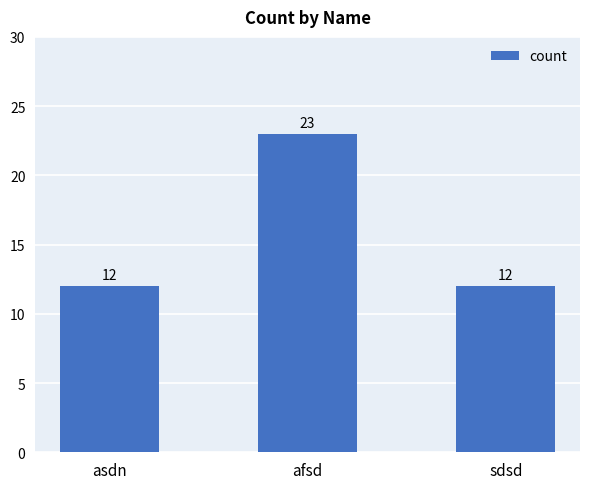

Which label corresponds to the largest value in the chart?

afsd